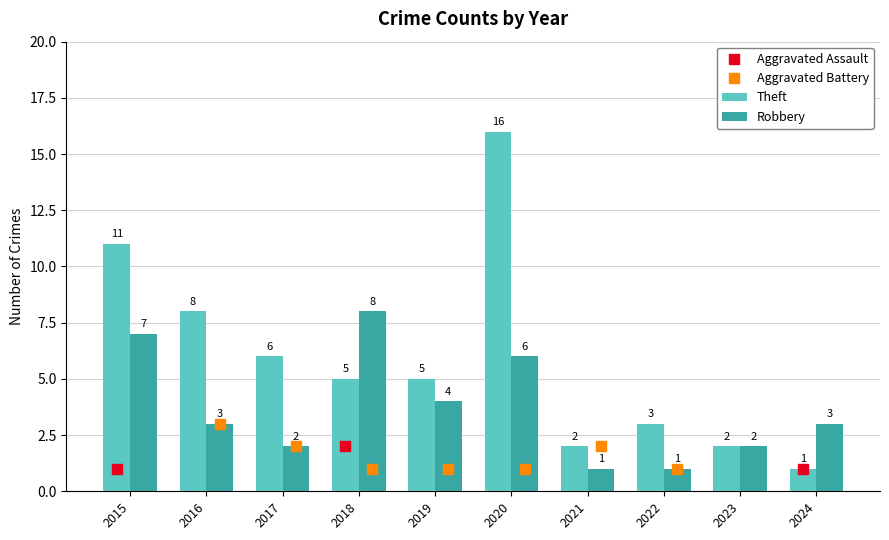

The value of Robbery at 2016 is 3. True or false?

True